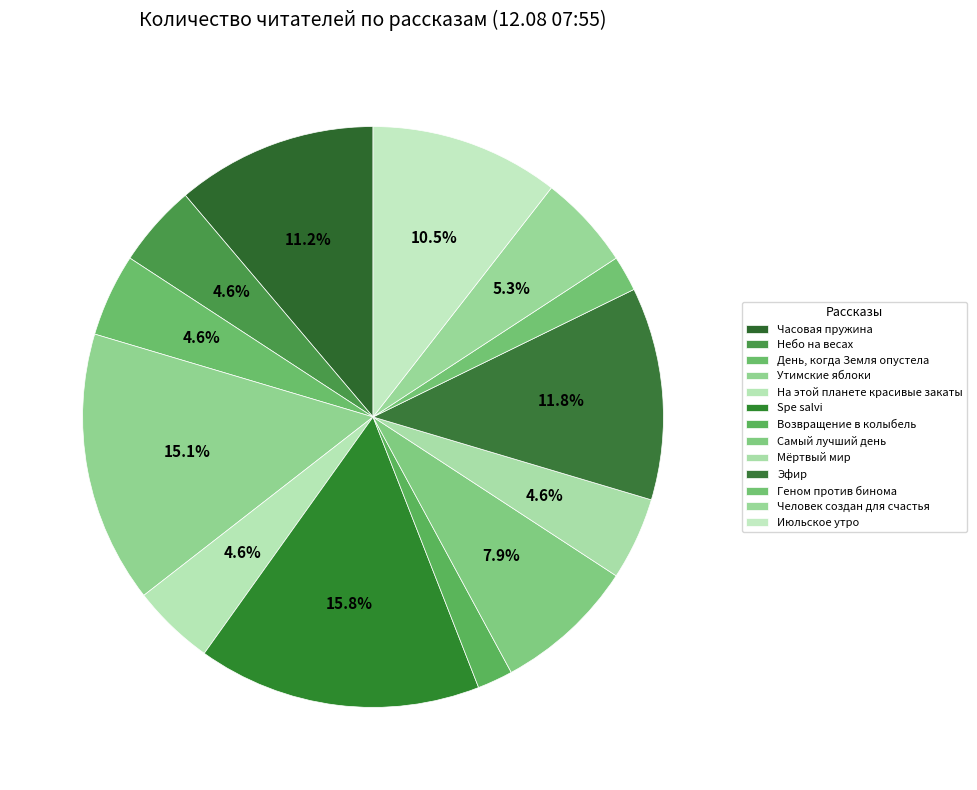

Count the number of slices in the pie.

13